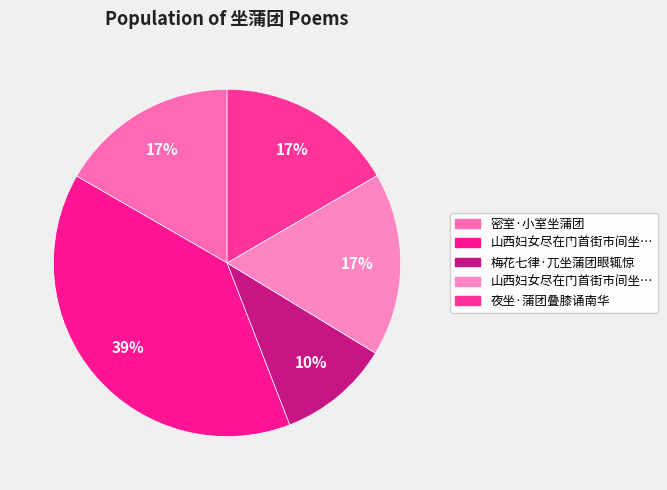

Count the number of slices in the pie.

5